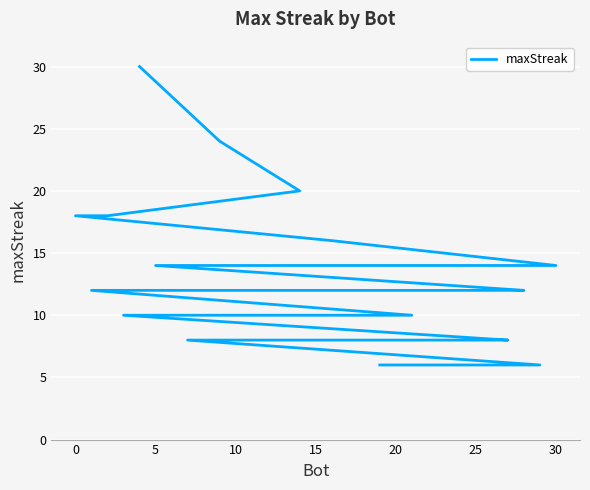

How many series are shown in this chart?

1